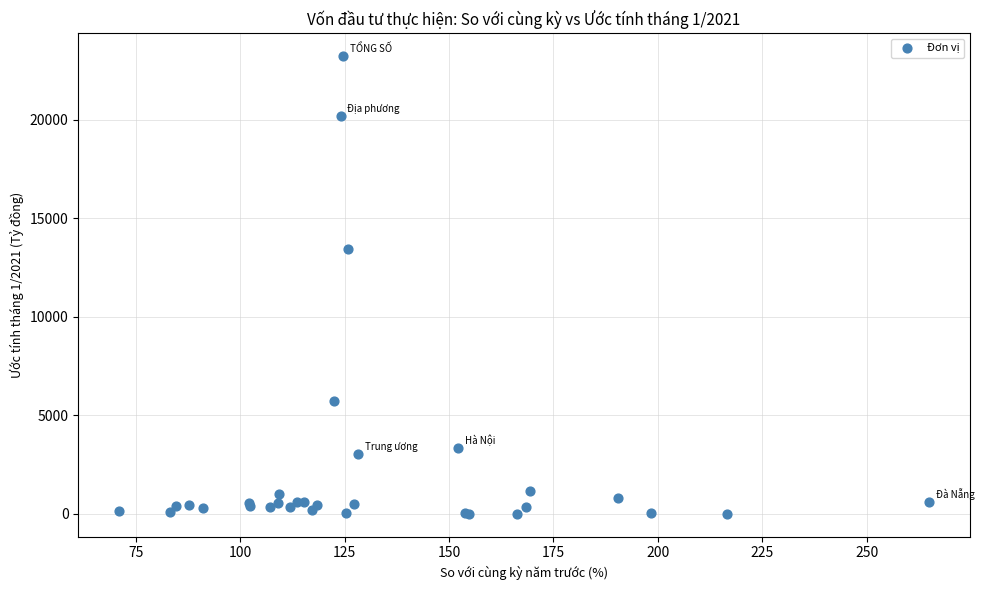

What Y value in the scatter plot is closest to 11623?

13470.0